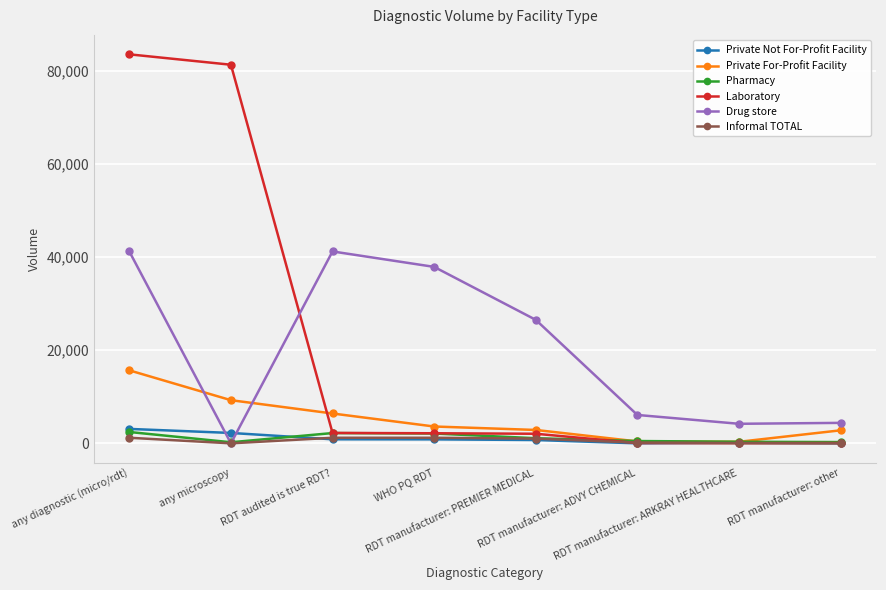

What is the total value across all series at RDT manufacturer: ADVY CHEMICAL?

7205.9